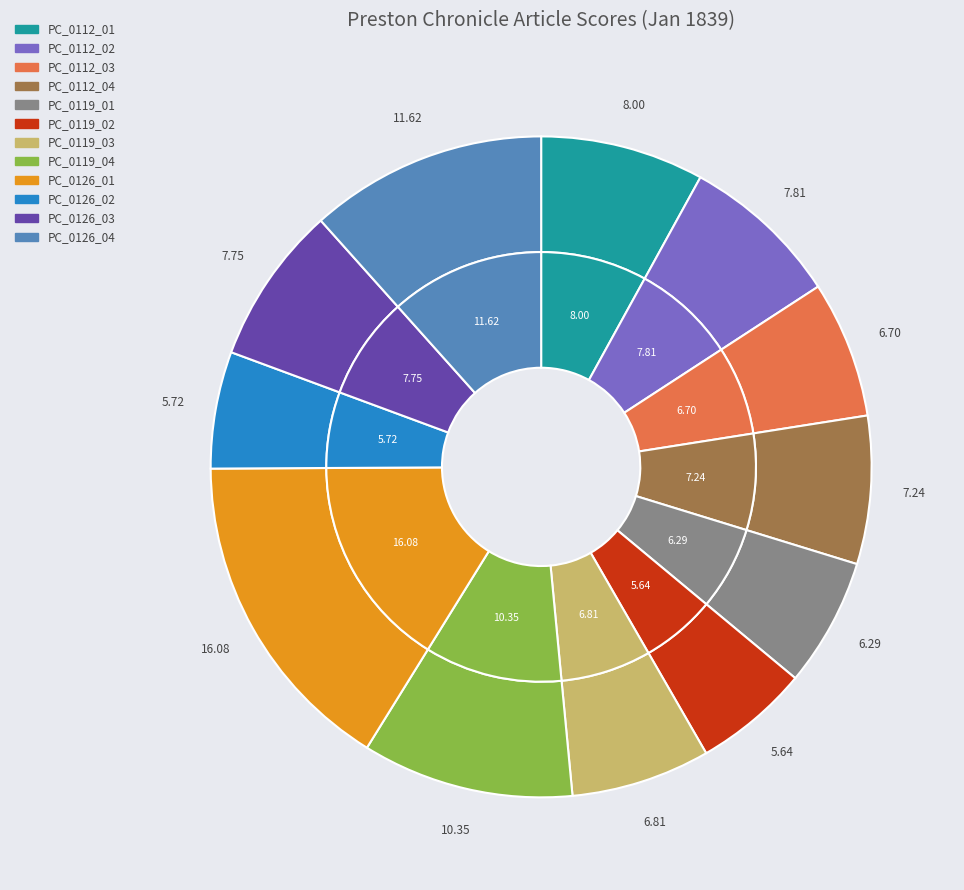

What percentage is NOT represented by 1839.01.12_PrestonChronicle_0002?

92.2%